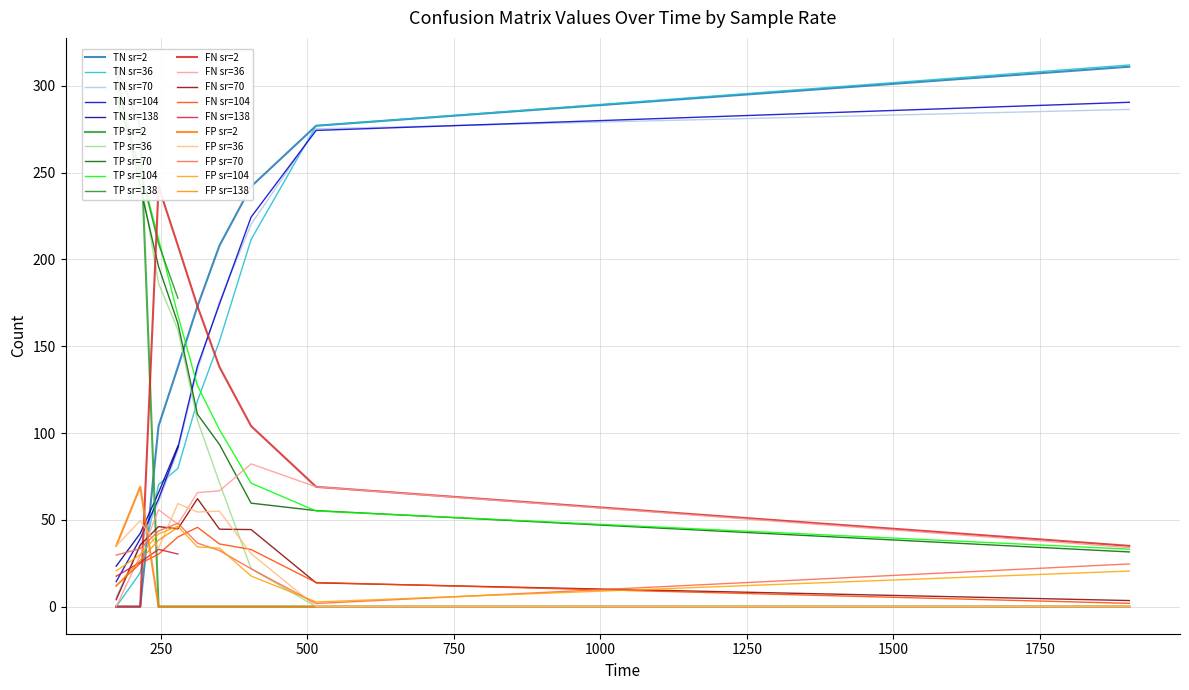

True or false: TN and FN intersect in this chart.

True